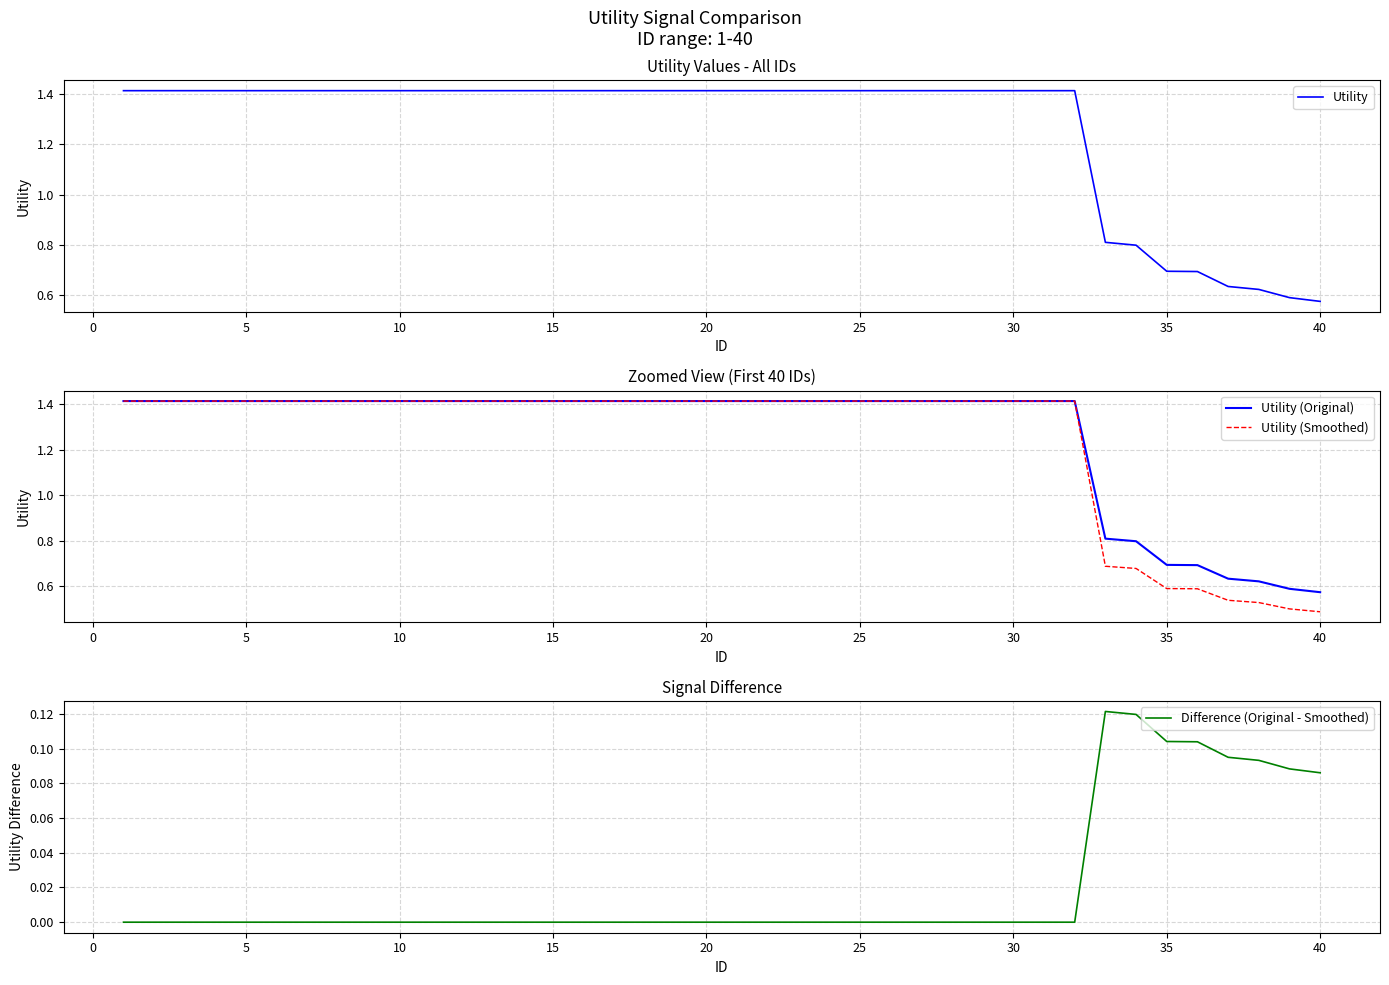

True or false: Utility (Smoothed) and Utility (Original) intersect in this chart.

False